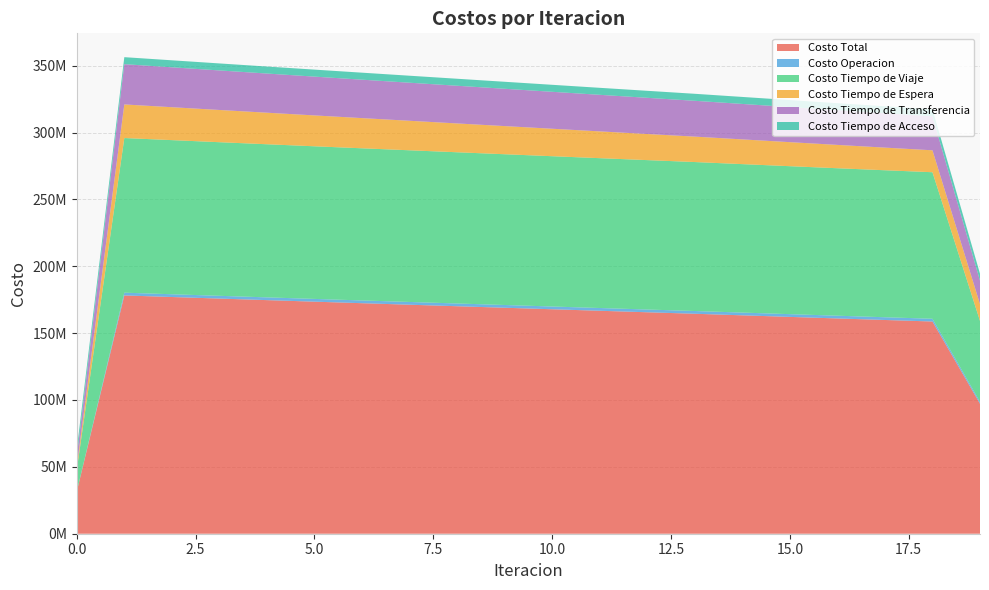

Reading left to right, list all the values displayed in this chart.

Costo Total: 0=31514912.7	1=178188825.9	2=177016538.6	3=175846576.9	4=174685960.5	5=173533296.4	6=172389188.1	7=171251943.3	8=170118724.2	9=168987952.2	10=167856373.5	11=166728590.0	12=165608974.4	13=164493218.5	14=163317536.3	15=162147131.9	16=160984956.0	17=159834705.1	18=158701248.4	19=97222356.6
Costo Operacion: 0=0.0	1=2069557.2	2=2068545.2	3=2067524.4	4=2066496.4	5=2065462.5	6=2064423.9	7=2063381.5	8=2062336.3	9=2061288.9	10=2060240.2	11=2059190.8	12=2058141.4	13=2057092.7	14=2055575.7	15=2054051.8	16=2052517.3	17=2050967.9	18=2049398.5	19=1375571.0
Costo Tiempo de Viaje: 0=16324445.4	1=115640954.1	2=115253459.2	3=114869177.3	4=114494960.1	5=114129276.7	6=113772615.0	7=113423183.4	8=113078057.1	9=112735579.1	10=112392423.4	11=112053123.4	12=111721985.2	13=111394634.0	14=111015357.2	15=110641257.9	16=110275235.5	17=109920927.6	18=109583132.8	19=60528386.1
Costo Tiempo de Espera: 0=2512056.8	1=25120567.9	2=24610593.0	3=24101037.3	4=23591822.2	5=23082883.5	6=22574167.2	7=22065626.9	8=21557222.1	9=21048915.9	10=20540674.5	11=20032465.7	12=19524258.0	13=19016019.9	14=18493606.2	15=17970782.8	16=17447332.7	17=16923005.5	18=16397499.4	19=12560283.9
Costo Tiempo de Transferencia: 0=7441846.1	1=30121182.2	2=29847376.7	3=29572273.5	4=29296117.4	5=29019109.3	6=28741417.6	7=28463186.9	8=28184544.2	9=27905603.7	10=27626470.9	11=27347245.6	12=27068025.4	13=26788907.5	14=26516432.6	15=26244474.9	16=25973306.0	17=25703239.6	18=25434653.3	19=17521551.0
Costo Tiempo de Acceso: 0=5236564.5	1=5236564.5	2=5236564.5	3=5236564.5	4=5236564.5	5=5236564.5	6=5236564.5	7=5236564.5	8=5236564.5	9=5236564.5	10=5236564.5	11=5236564.5	12=5236564.5	13=5236564.5	14=5236564.5	15=5236564.5	16=5236564.5	17=5236564.5	18=5236564.5	19=5236564.5